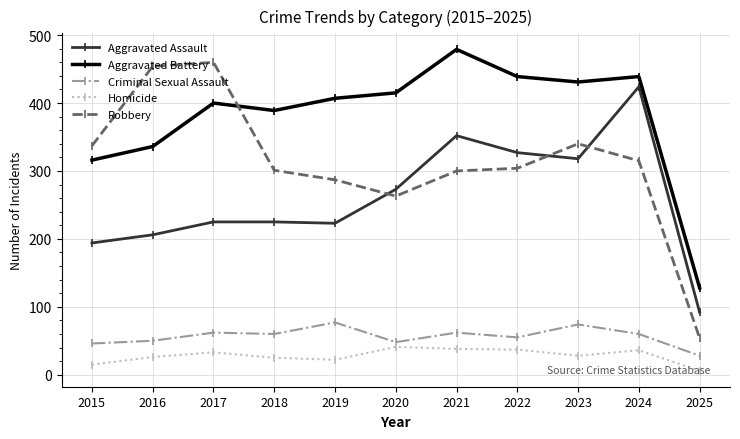

Is the value of Aggravated Battery at 2020 greater than the value of Robbery at 2019?

Yes